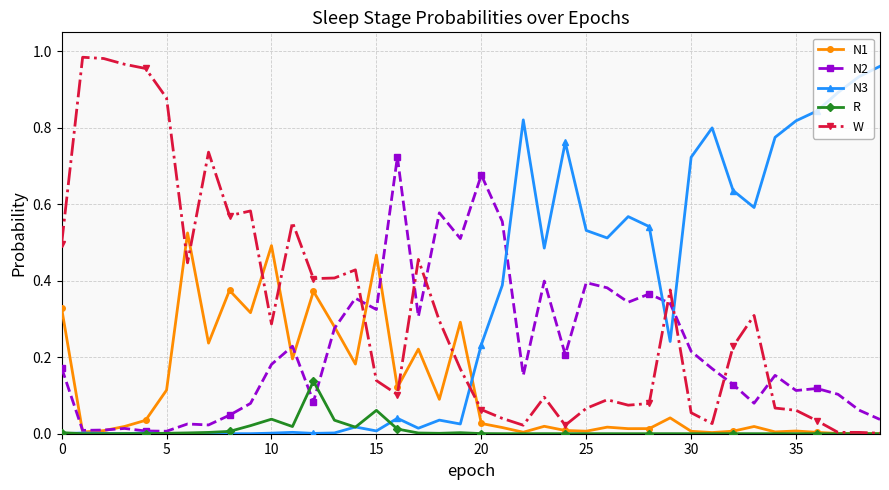

True or false: N2 and W intersect in this chart.

True